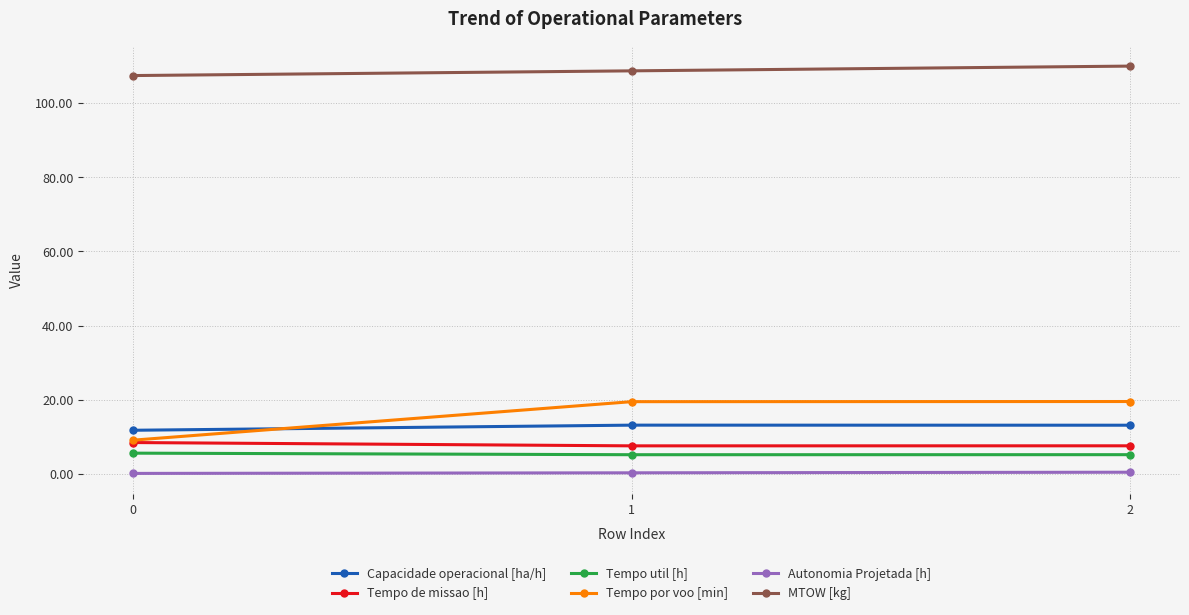

Which series has the widest spread of values?

Tempo por voo [min]